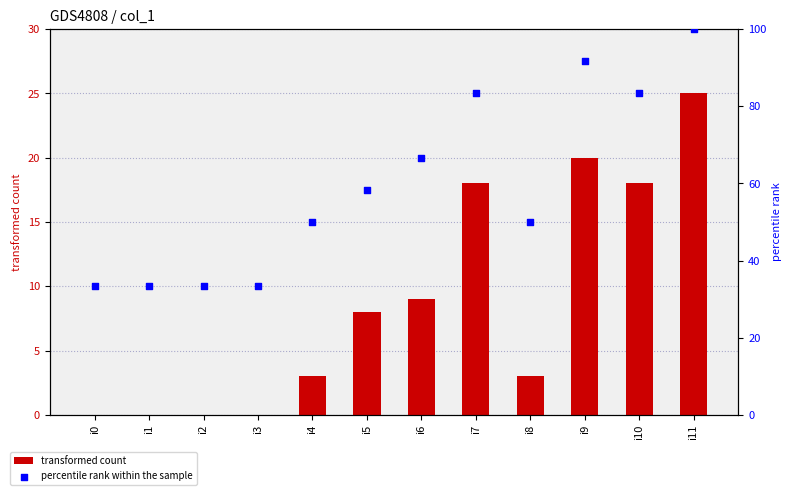

Which series contains the highest Y value?

percentile rank within the sample